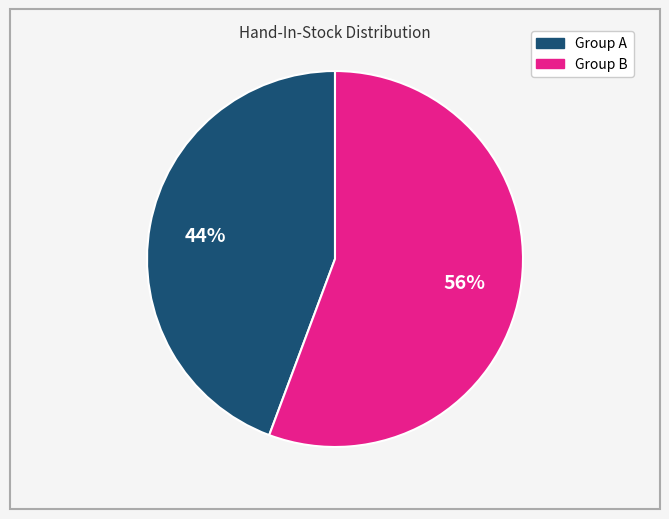

How many segments does this pie chart have?

2